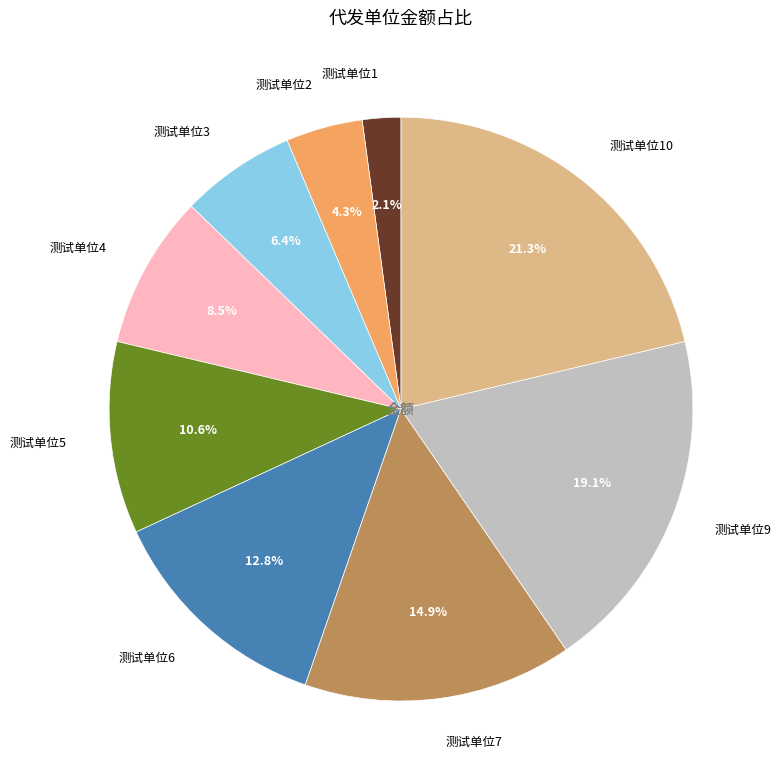

To the nearest percent, what portion does 测试单位5 represent?

11%